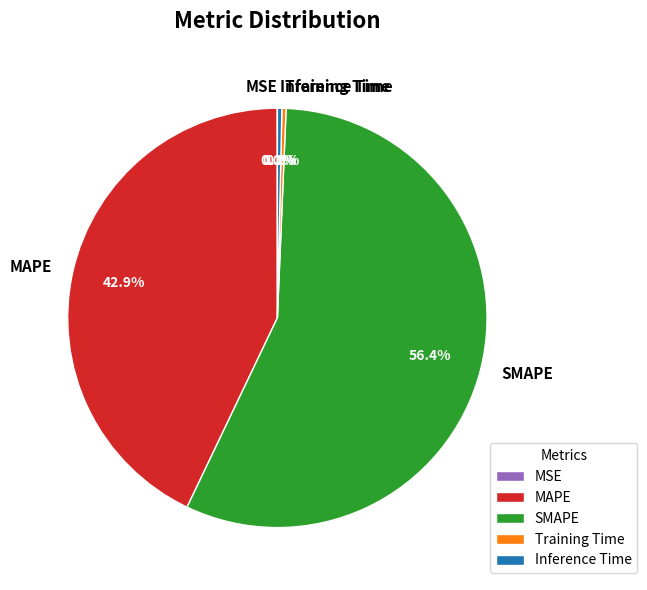

Which category has the biggest portion of the pie?

SMAPE